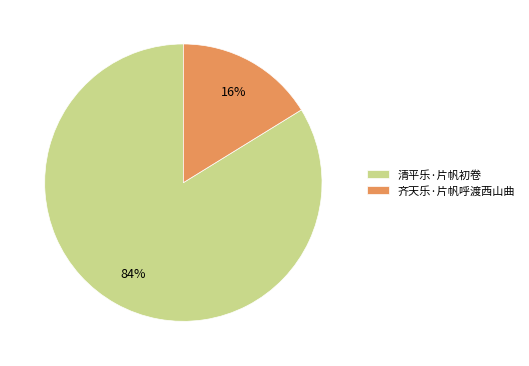

Which slice represents more than half of the pie?

清平乐·片帆初卷